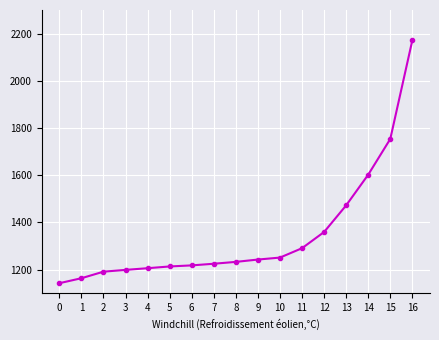

How many values exceed 1232?

9